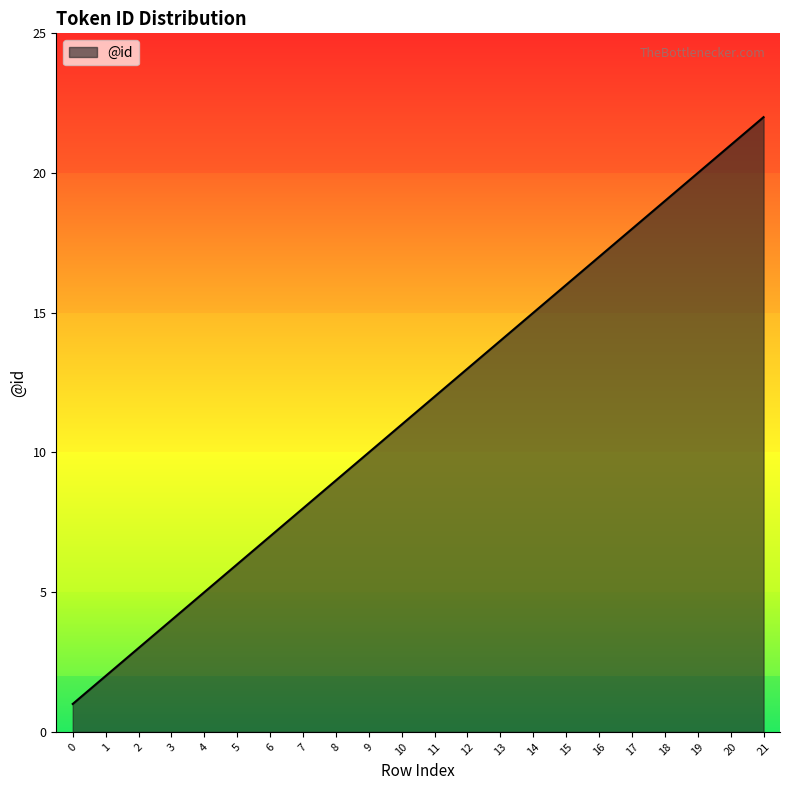

Count the number of categories in the chart.

22